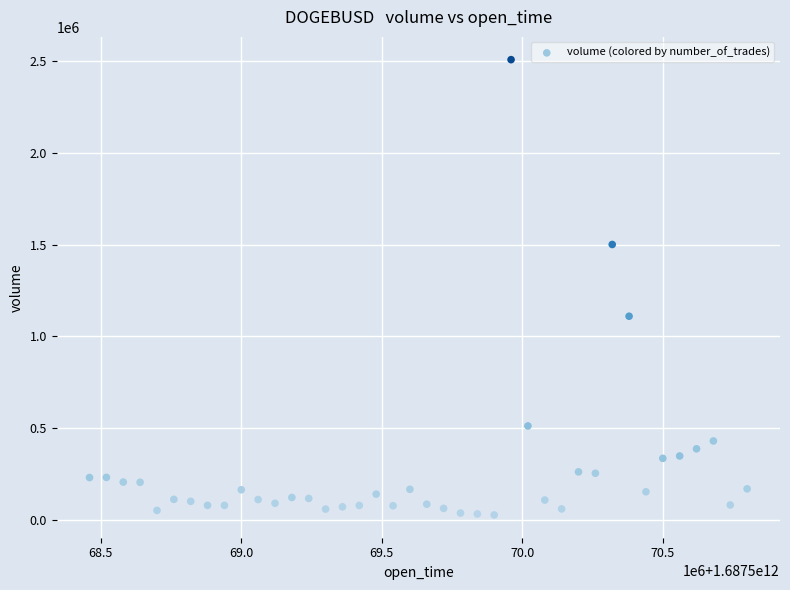

What is the range of X values (max minus min)?

2340000